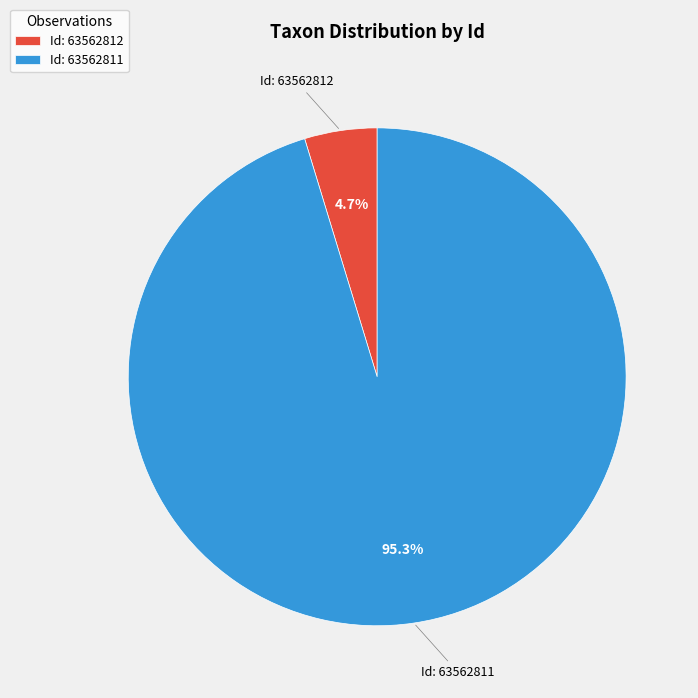

Which slice is the smallest?

Id: 63562812